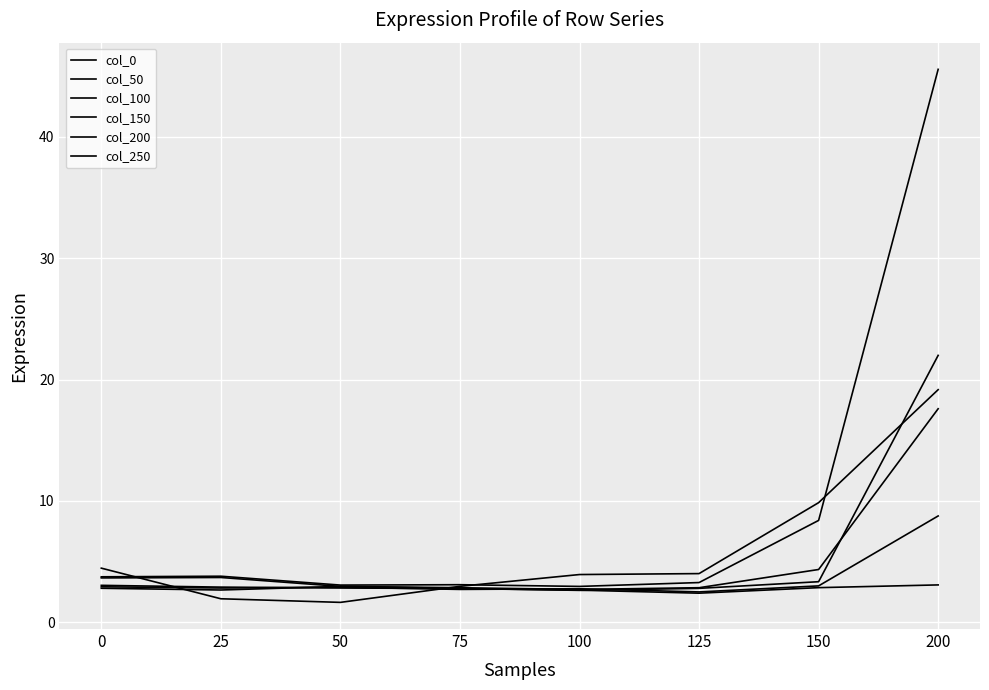

Rank the series by their maximum value, from highest to lowest.

col_100, col_150, col_0, col_50, col_200, col_250